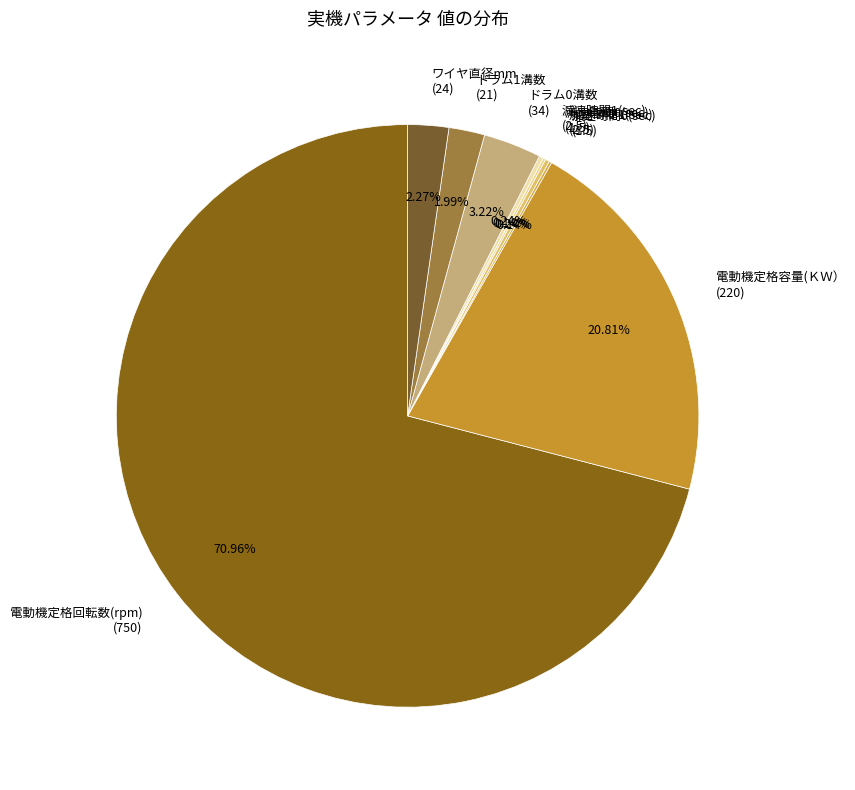

What is the majority slice?

電動機定格回転数(rpm) (750)